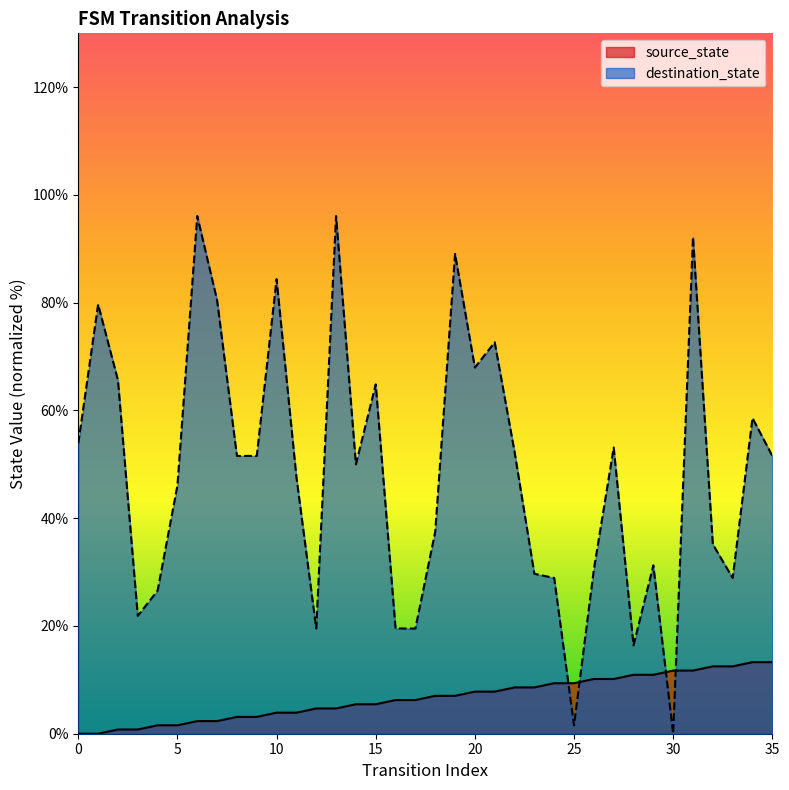

Reading left to right, extract all data points from this chart.

source_state: 0.0	0.0	0.8	0.8	1.6	1.6	2.3	2.3	3.1	3.1	3.9	3.9	4.7	4.7	5.5	5.5	6.2	6.2	7.0	7.0	7.8	7.8	8.6	8.6	9.4	9.4	10.2	10.2	10.9	10.9	11.7	11.7	12.5	12.5	13.3	13.3
destination_state: 53.9	79.7	65.6	21.9	26.6	46.1	96.1	80.5	51.6	51.6	84.4	47.7	19.5	96.1	50.0	64.8	19.5	19.5	37.5	89.1	68.0	72.7	52.3	29.7	28.9	1.6	30.5	53.1	16.4	31.2	0.0	92.2	35.2	28.9	58.6	51.6